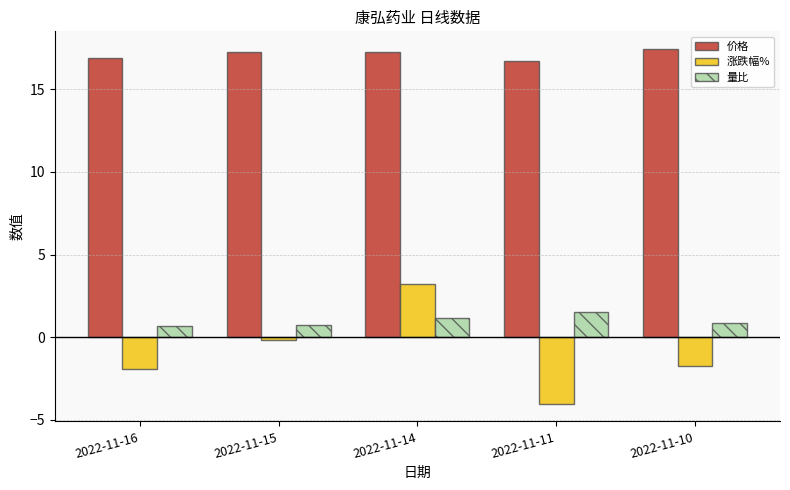

What are all the series names shown in the legend?

价格, 涨跌幅%, 量比